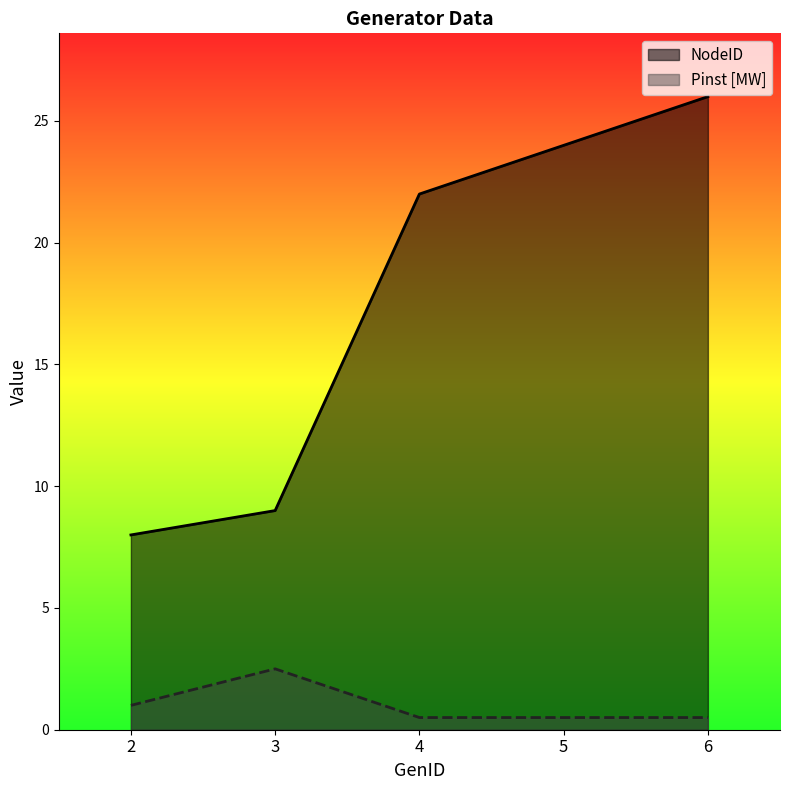

What is the approximate value of NodeID at 5?

24.0